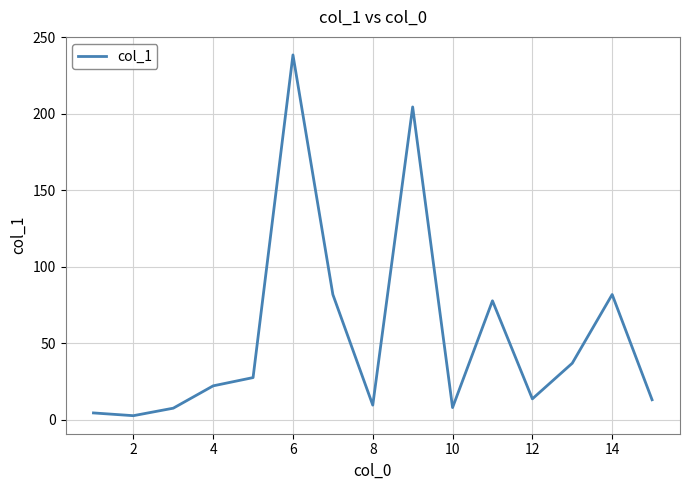

What is the greatest value displayed?

238.5